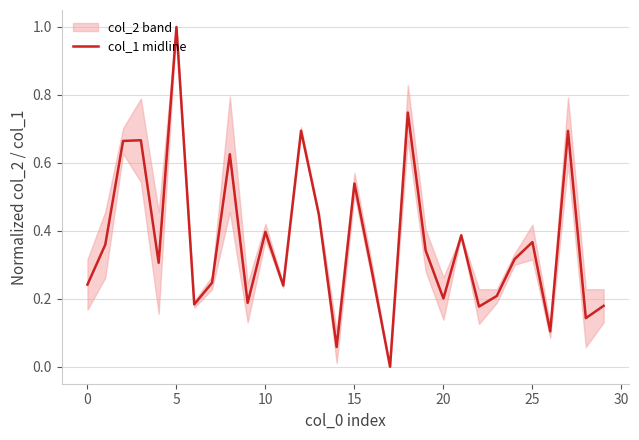

What is the label of the 19th point from the right?

11